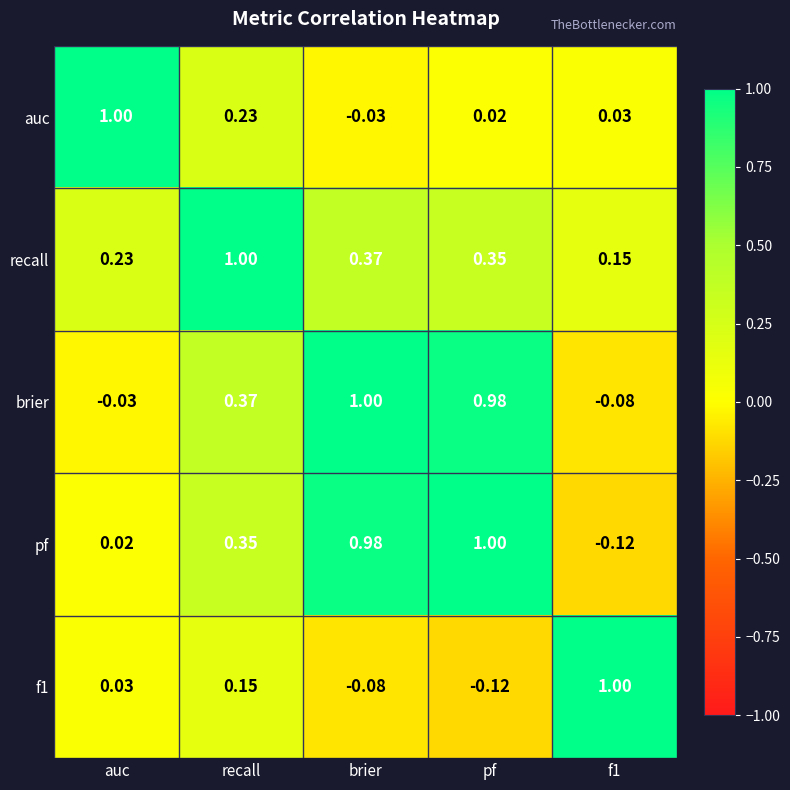

How many values in f1 are above zero?

3